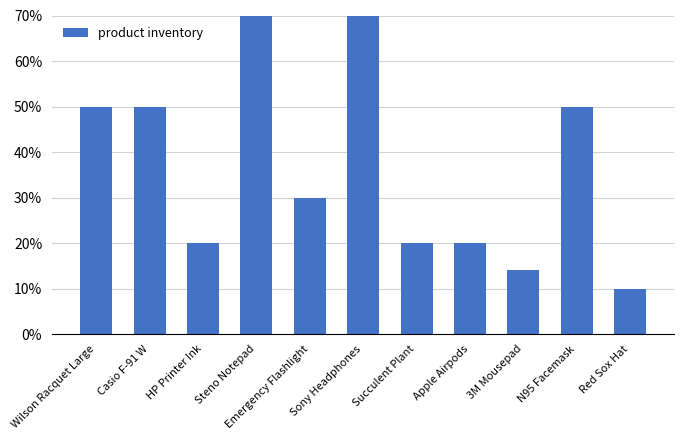

The value at Steno Notepad is 1.0. True or false?

True